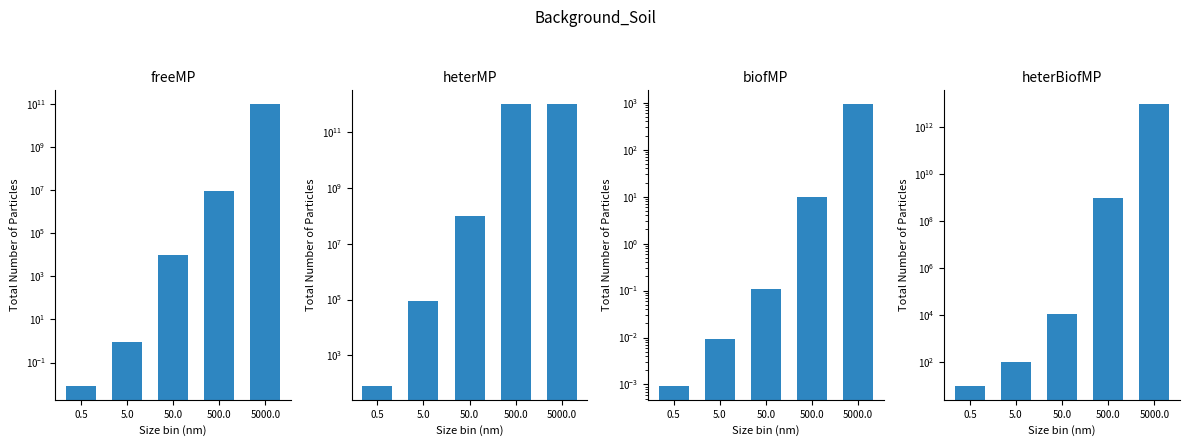

Rank the series by their maximum value, from lowest to highest.

biofMP, freeMP, heterMP, heterBiofMP